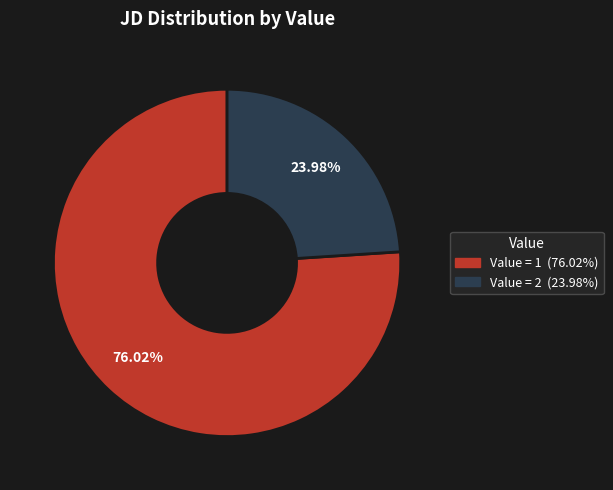

Is there a majority slice in this chart?

Yes